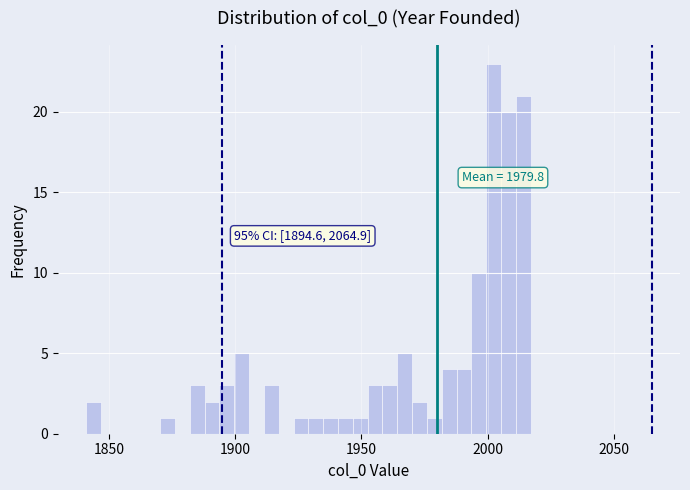

Read against the x-axis, roughly where is the centre of the tallest bar?

2000